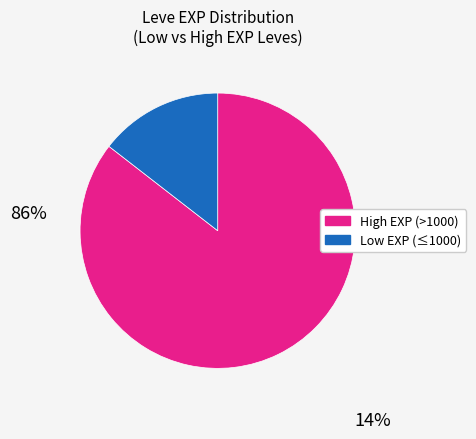

Rank the categories by value from lowest to highest.

Low EXP (≤1000), High EXP (>1000)